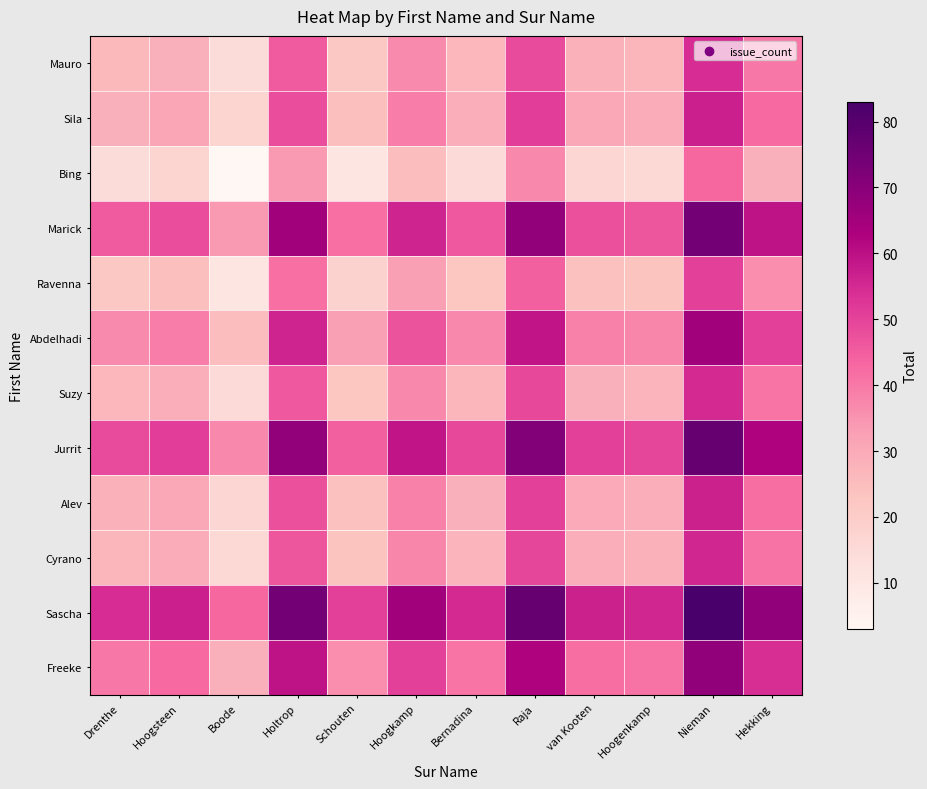

Reading right to left, list all the values displayed in this chart.

Mauro: Hekking=40.0	Nieman=54.5	Hoogenkamp=27.0	van Kooten=28.0	Raja=48.5	Bernadina=26.5	Hoogkamp=36.5	Schouten=22.0	Holtrop=45.5	Boode=14.5	Hoogsteen=28.5	Drenthe=26.0
Sila: Hekking=42.5	Nieman=57.0	Hoogenkamp=29.5	van Kooten=30.5	Raja=51.0	Bernadina=29.0	Hoogkamp=39.0	Schouten=24.5	Holtrop=48.0	Boode=17.0	Hoogsteen=31.0	Drenthe=28.5
Bing: Hekking=28.5	Nieman=43.0	Hoogenkamp=15.5	van Kooten=16.5	Raja=37.0	Bernadina=15.0	Hoogkamp=25.0	Schouten=10.5	Holtrop=34.0	Boode=3.0	Hoogsteen=17.0	Drenthe=14.5
Marick: Hekking=59.5	Nieman=74.0	Hoogenkamp=46.5	van Kooten=47.5	Raja=68.0	Bernadina=46.0	Hoogkamp=56.0	Schouten=41.5	Holtrop=65.0	Boode=34.0	Hoogsteen=48.0	Drenthe=45.5
Ravenna: Hekking=36.0	Nieman=50.5	Hoogenkamp=23.0	van Kooten=24.0	Raja=44.5	Bernadina=22.5	Hoogkamp=32.5	Schouten=18.0	Holtrop=41.5	Boode=10.5	Hoogsteen=24.5	Drenthe=22.0
Abdelhadi: Hekking=50.5	Nieman=65.0	Hoogenkamp=37.5	van Kooten=38.5	Raja=59.0	Bernadina=37.0	Hoogkamp=47.0	Schouten=32.5	Holtrop=56.0	Boode=25.0	Hoogsteen=39.0	Drenthe=36.5
Suzy: Hekking=40.5	Nieman=55.0	Hoogenkamp=27.5	van Kooten=28.5	Raja=49.0	Bernadina=27.0	Hoogkamp=37.0	Schouten=22.5	Holtrop=46.0	Boode=15.0	Hoogsteen=29.0	Drenthe=26.5
Jurrit: Hekking=62.5	Nieman=77.0	Hoogenkamp=49.5	van Kooten=50.5	Raja=71.0	Bernadina=49.0	Hoogkamp=59.0	Schouten=44.5	Holtrop=68.0	Boode=37.0	Hoogsteen=51.0	Drenthe=48.5
Alev: Hekking=42.0	Nieman=56.5	Hoogenkamp=29.0	van Kooten=30.0	Raja=50.5	Bernadina=28.5	Hoogkamp=38.5	Schouten=24.0	Holtrop=47.5	Boode=16.5	Hoogsteen=30.5	Drenthe=28.0
Cyrano: Hekking=41.0	Nieman=55.5	Hoogenkamp=28.0	van Kooten=29.0	Raja=49.5	Bernadina=27.5	Hoogkamp=37.5	Schouten=23.0	Holtrop=46.5	Boode=15.5	Hoogsteen=29.5	Drenthe=27.0
Sascha: Hekking=68.5	Nieman=83.0	Hoogenkamp=55.5	van Kooten=56.5	Raja=77.0	Bernadina=55.0	Hoogkamp=65.0	Schouten=50.5	Holtrop=74.0	Boode=43.0	Hoogsteen=57.0	Drenthe=54.5
Freeke: Hekking=54.0	Nieman=68.5	Hoogenkamp=41.0	van Kooten=42.0	Raja=62.5	Bernadina=40.5	Hoogkamp=50.5	Schouten=36.0	Holtrop=59.5	Boode=28.5	Hoogsteen=42.5	Drenthe=40.0